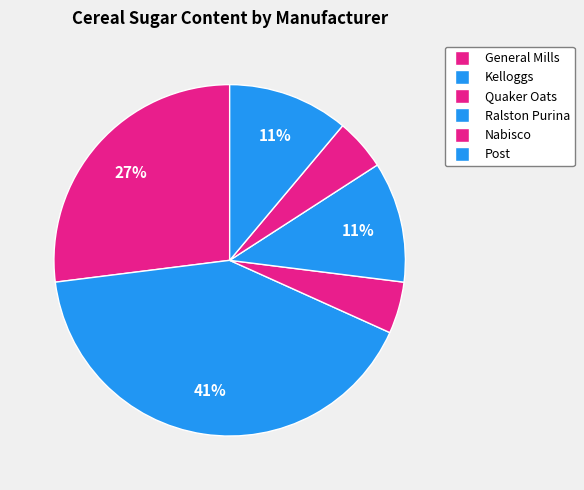

Which has a higher value, Kelloggs or Post?

Kelloggs